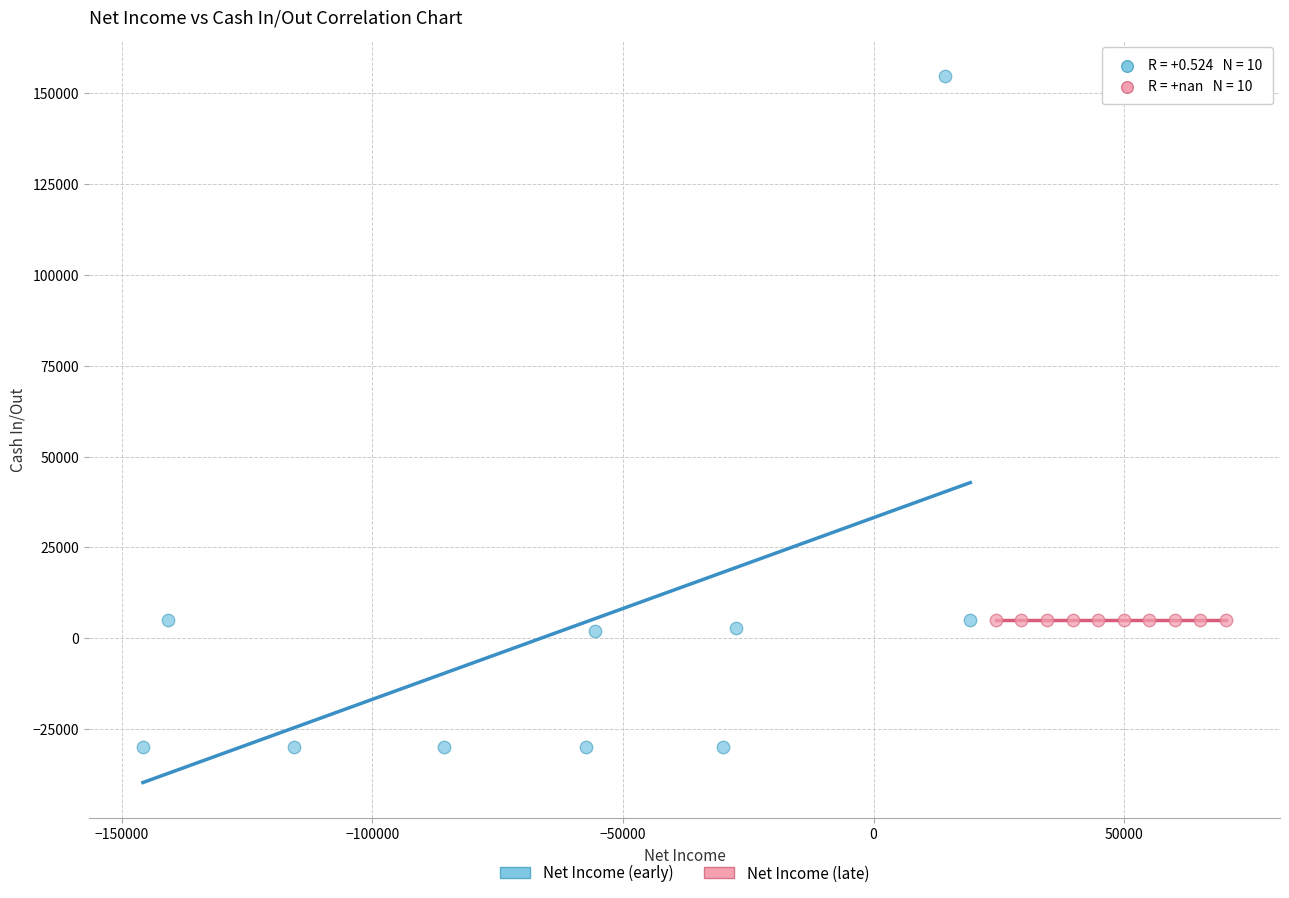

Which series reaches the minimum Y coordinate?

Net Income (early)